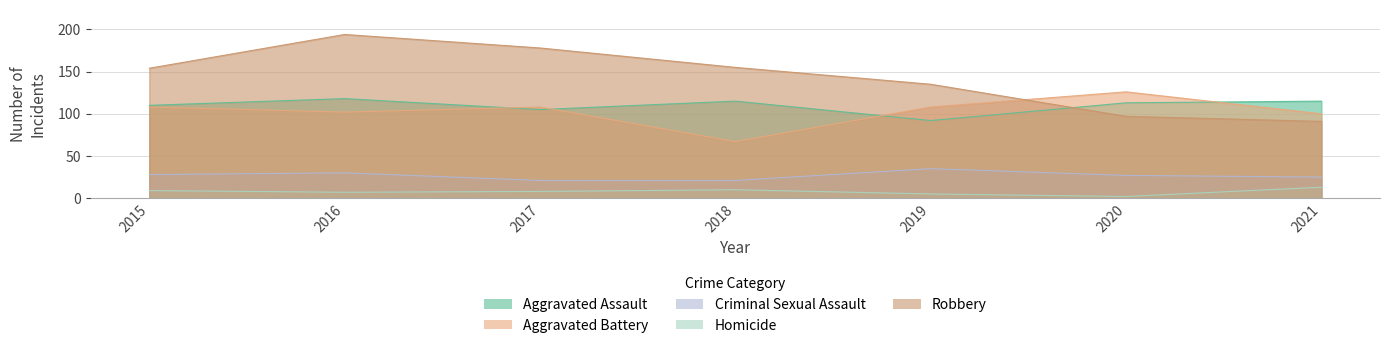

How many distinct data groups are displayed?

5